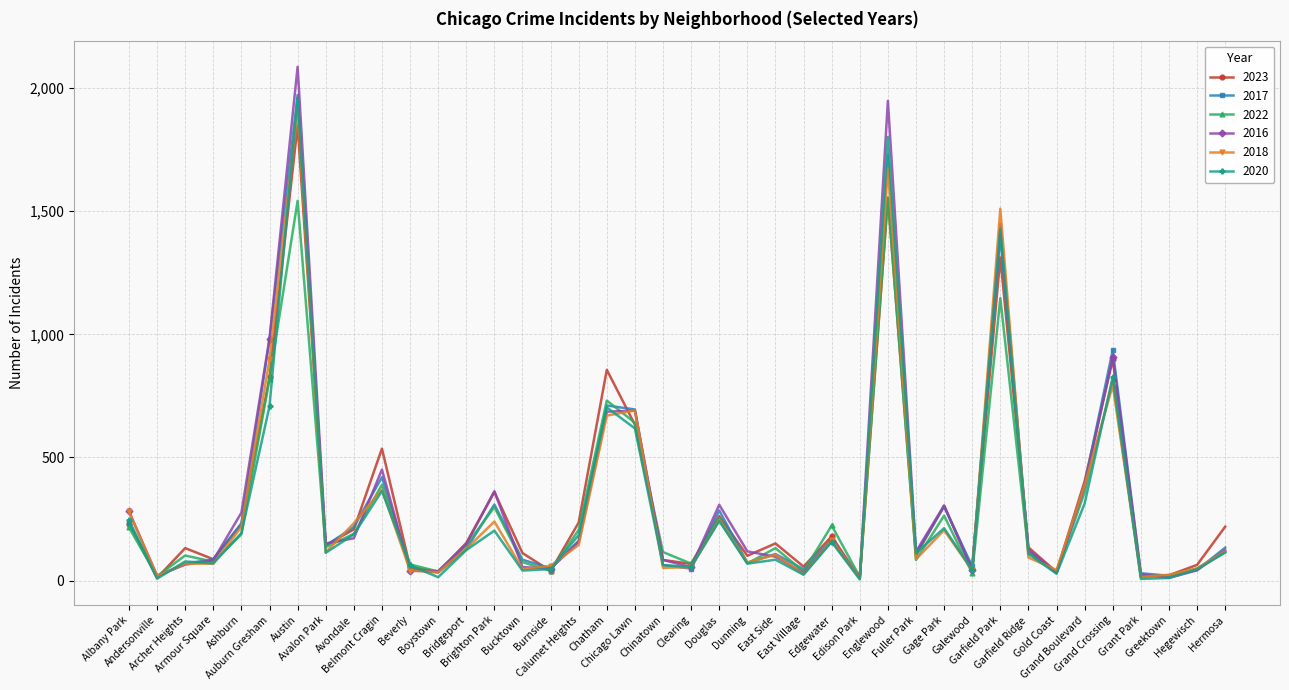

Which series has the widest spread of values?

2016